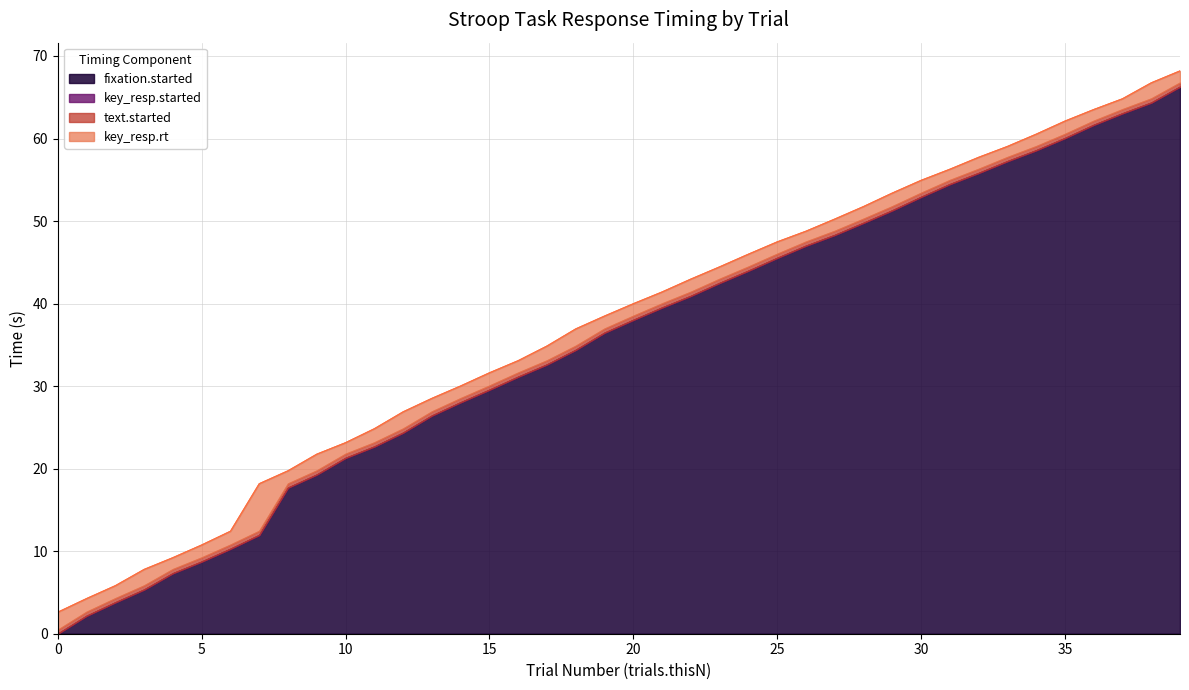

Which series has the largest range (max minus min)?

fixation.started